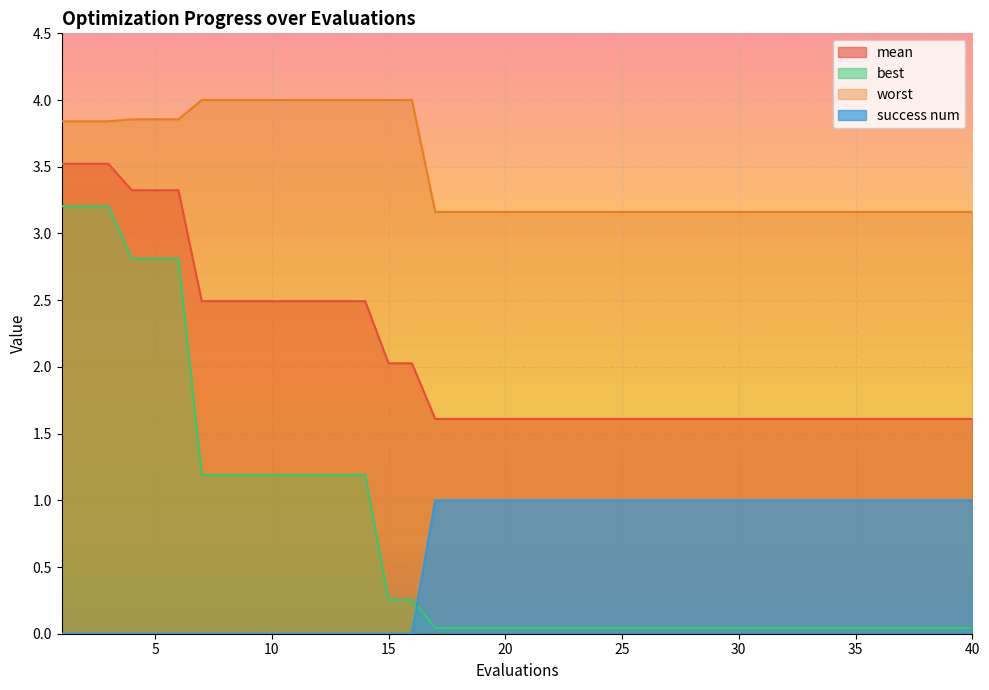

The worst series shows 6.1 at 1. True or false?

False